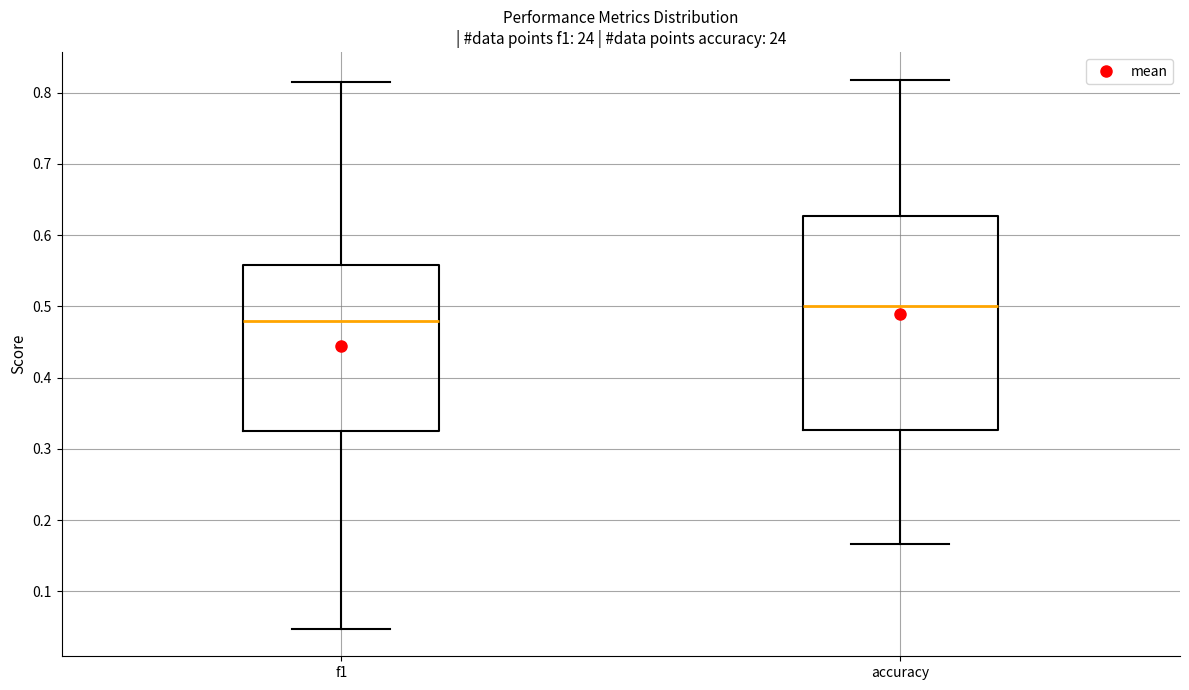

Comparing the boxes themselves (not the whiskers), which one is the tallest?

accuracy